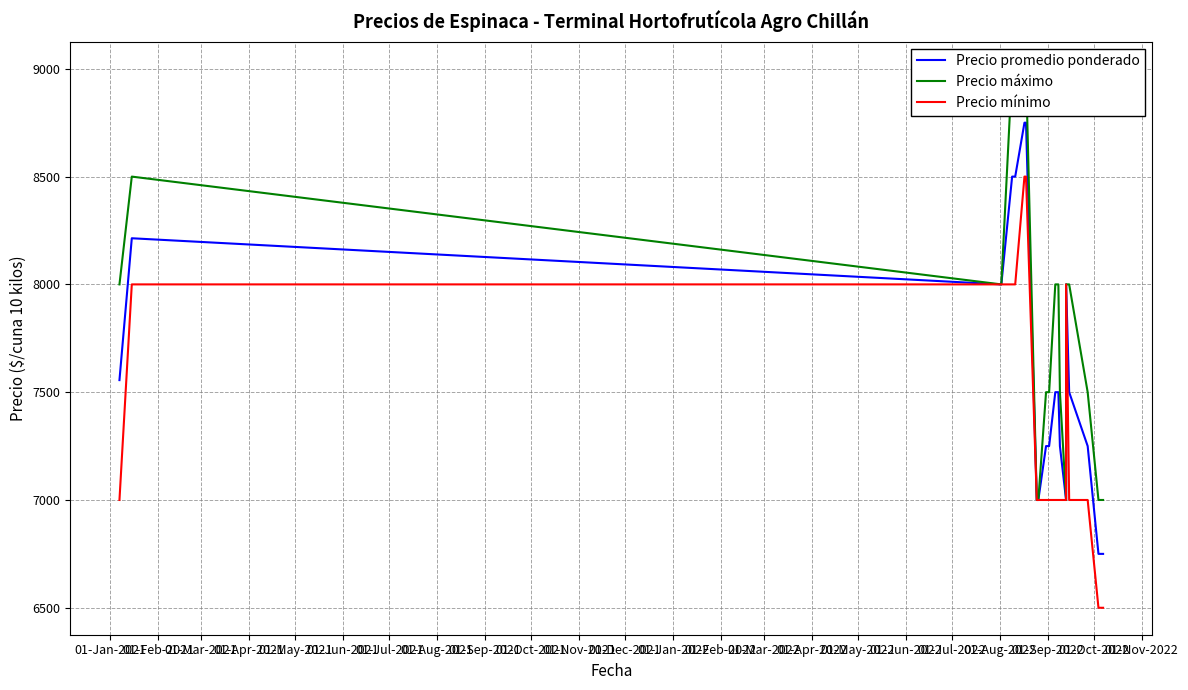

Reading right to left, transcribe all the data shown in this chart.

Precio promedio ponderado: 6750	6750	7250	7500	8000	7000	7250	7500	7500	7250	7250	7000	7000	8750	8750	8500	8500	8000	8214	7556
Precio máximo: 7000	7000	7500	8000	8000	7000	7500	8000	8000	7500	7500	7000	7000	9000	9000	9000	9000	8000	8500	8000
Precio mínimo: 6500	6500	7000	7000	8000	7000	7000	7000	7000	7000	7000	7000	7000	8500	8500	8000	8000	8000	8000	7000